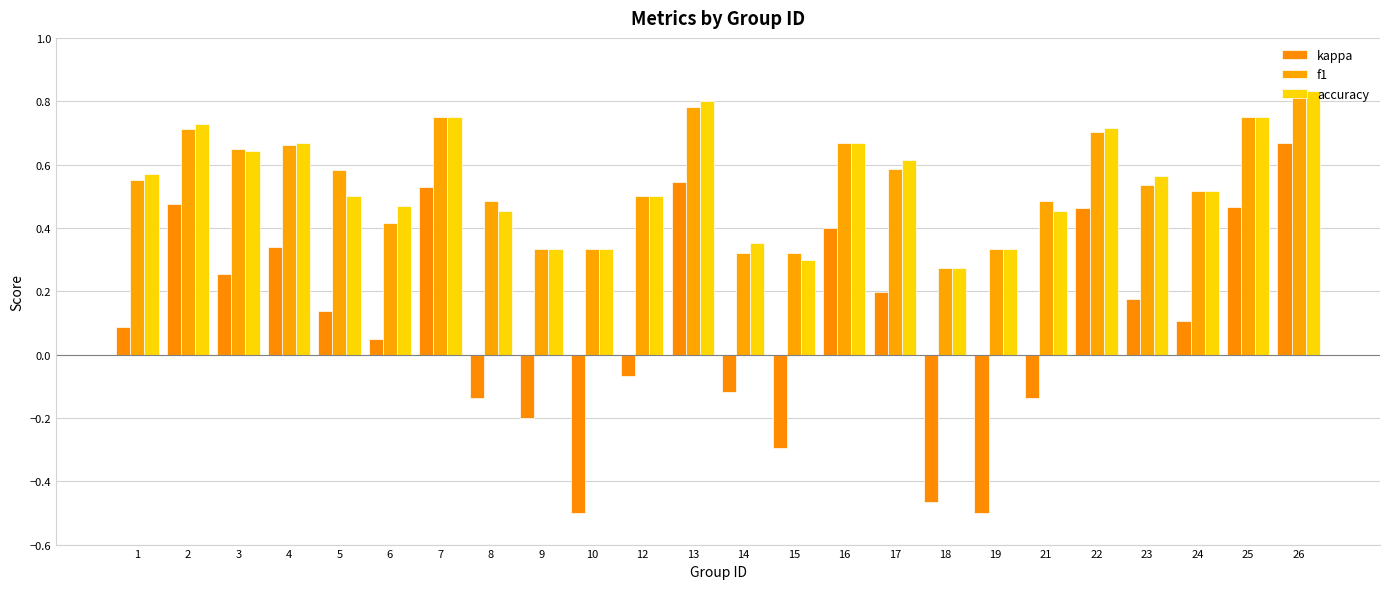

List the labels in order of kappa value, smallest first.

10, 19, 18, 15, 9, 8, 21, 14, 12, 6, 1, 24, 5, 23, 17, 3, 4, 16, 22, 25, 2, 7, 13, 26